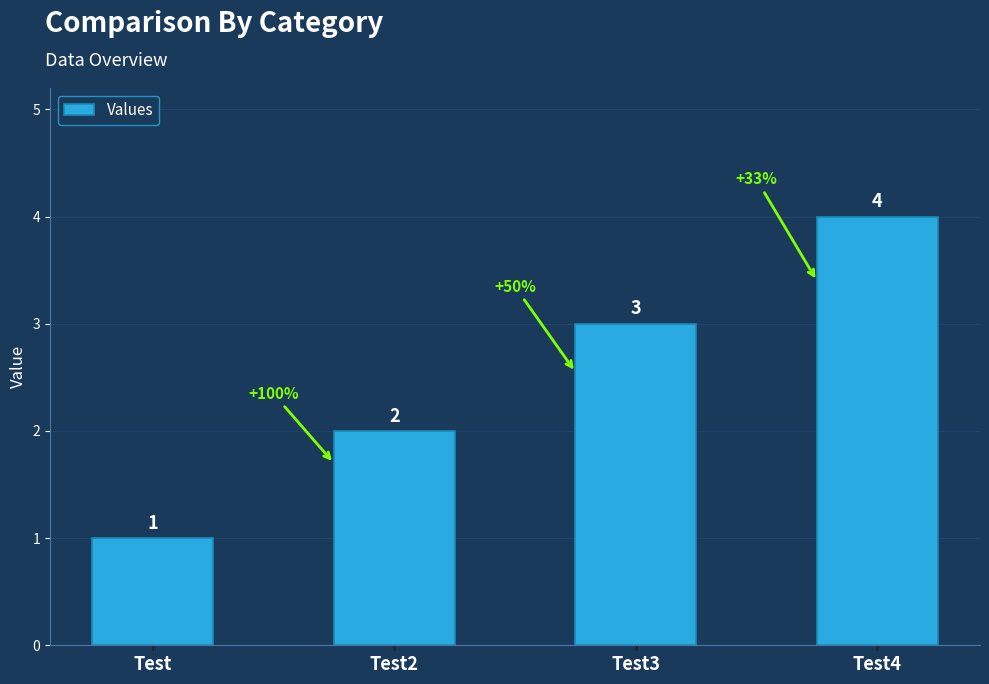

Reading left to right, list all the values displayed in this chart.

Test=1	Test2=2	Test3=3	Test4=4